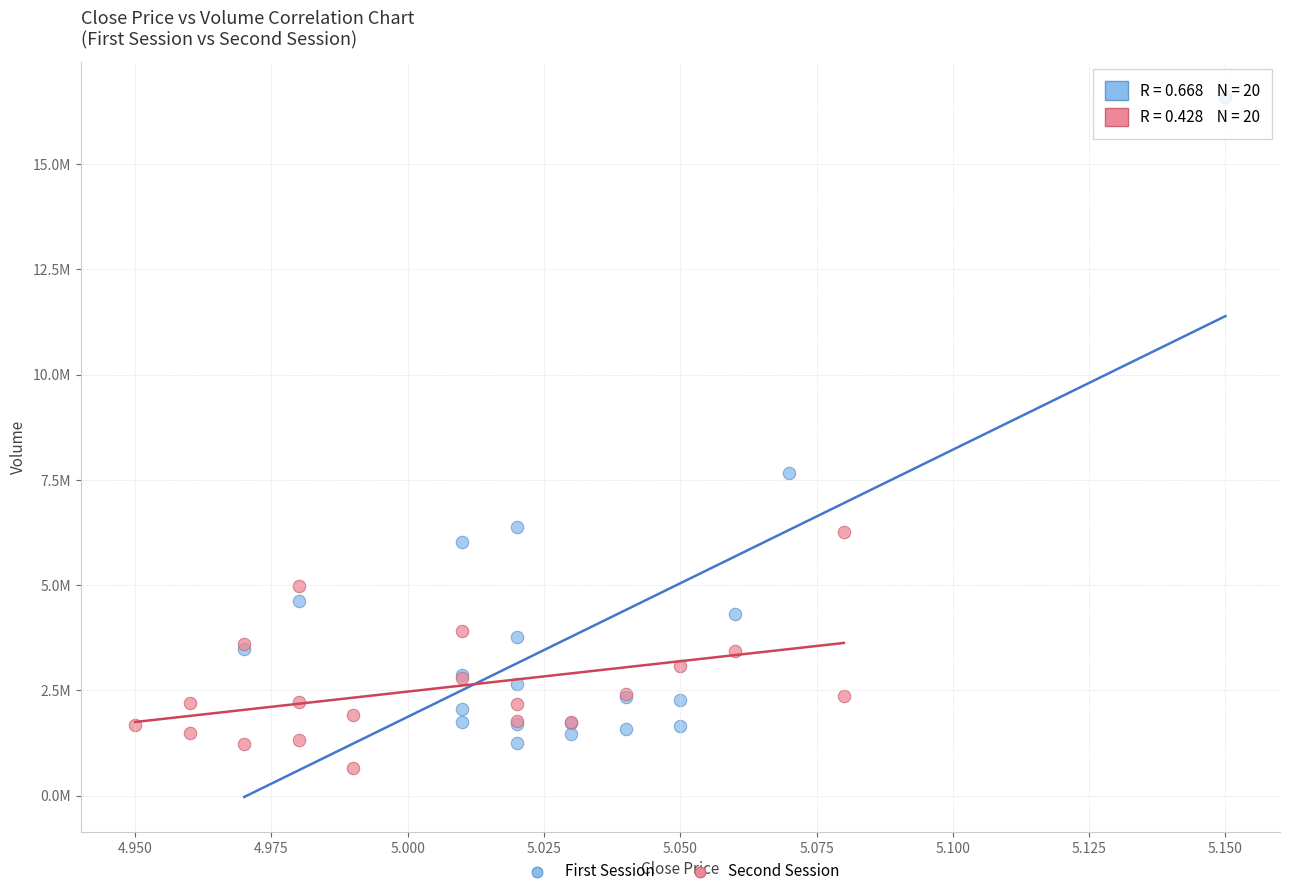

What are all the series names shown in the legend?

First Session, Second Session